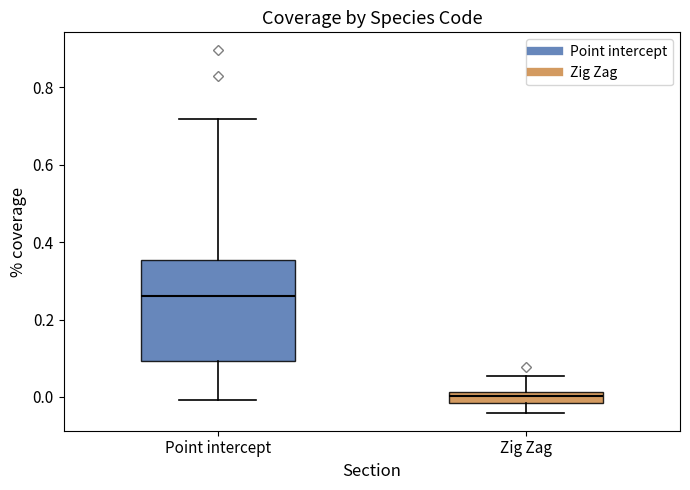

Which box is the tallest, from its lower edge to its upper edge?

Point intercept